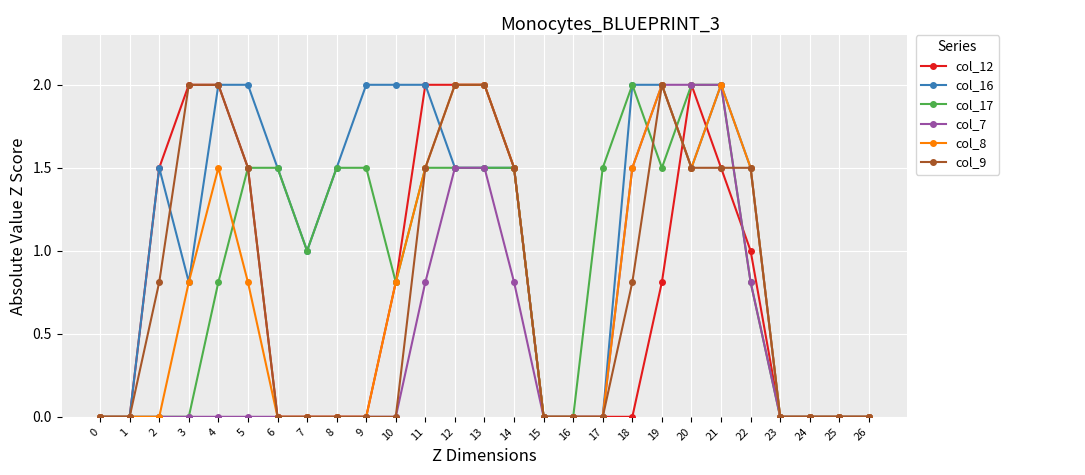

What is the difference between the highest and lowest values at 9?

2.0